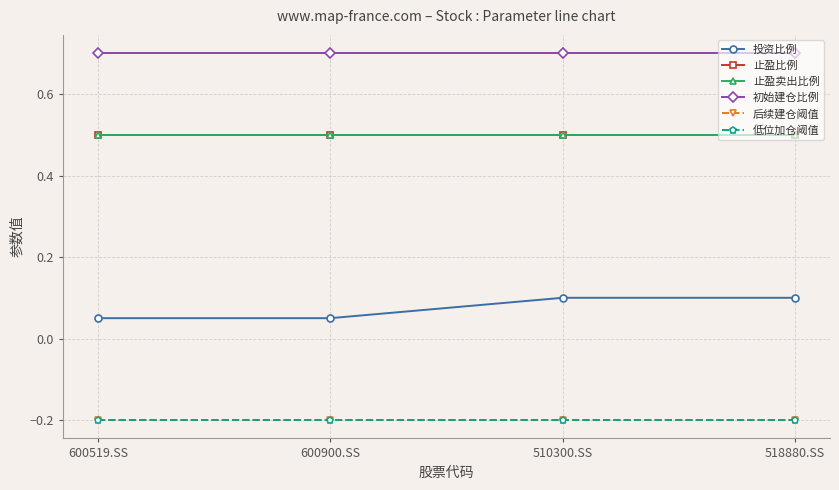

Is this an area chart (filled region under the line)?

No